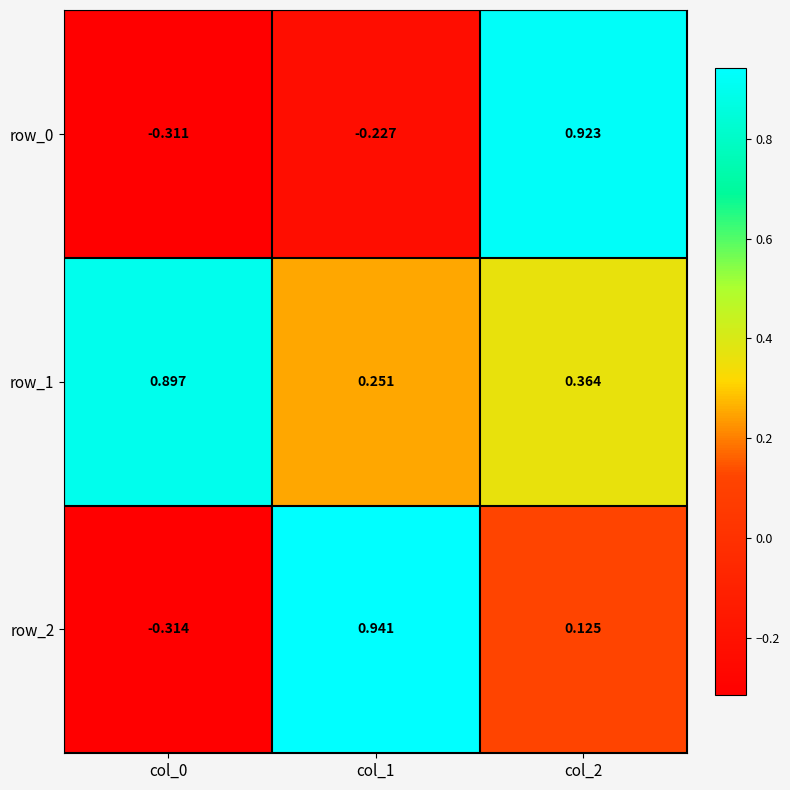

Is the value of row_0 at col_2 greater than the value of row_2 at col_2?

Yes